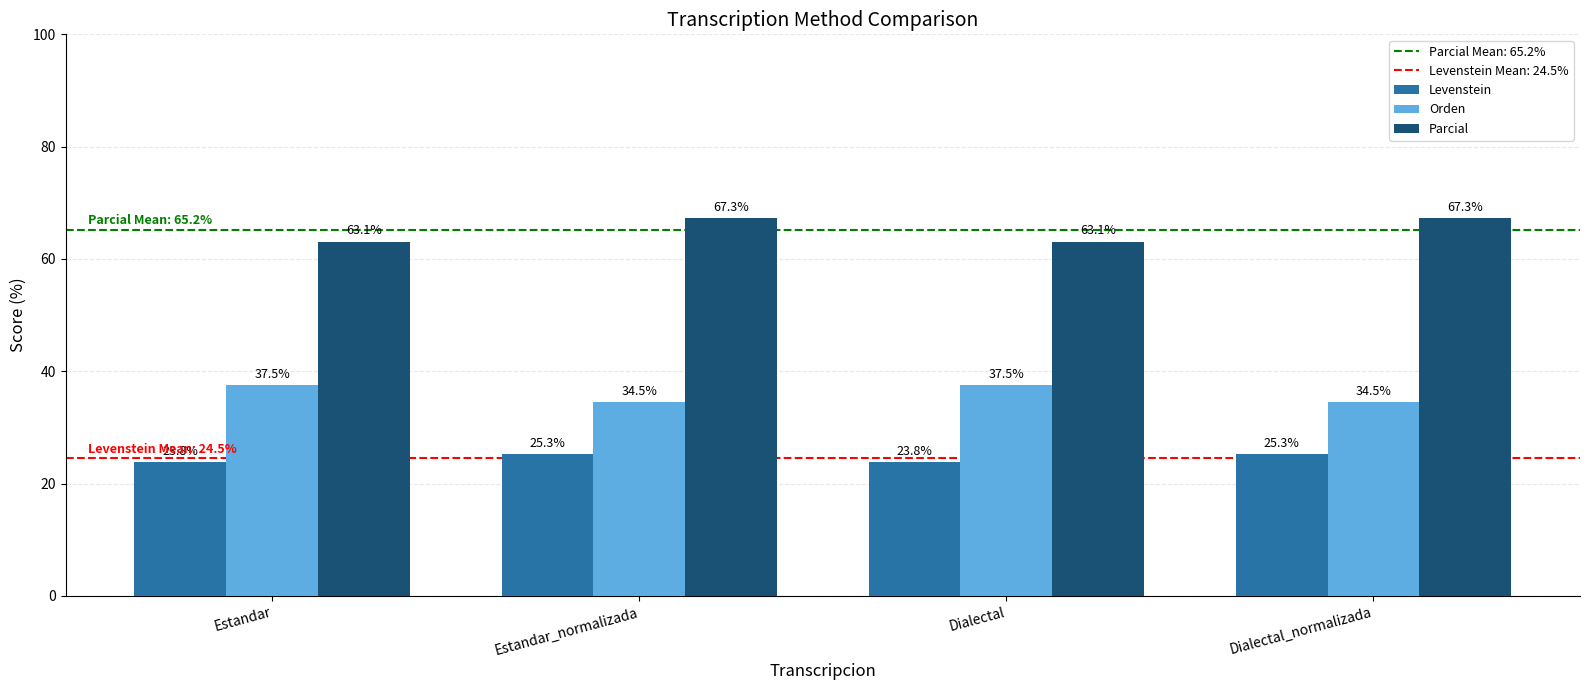

What is the maximum value shown in the chart?

67.3